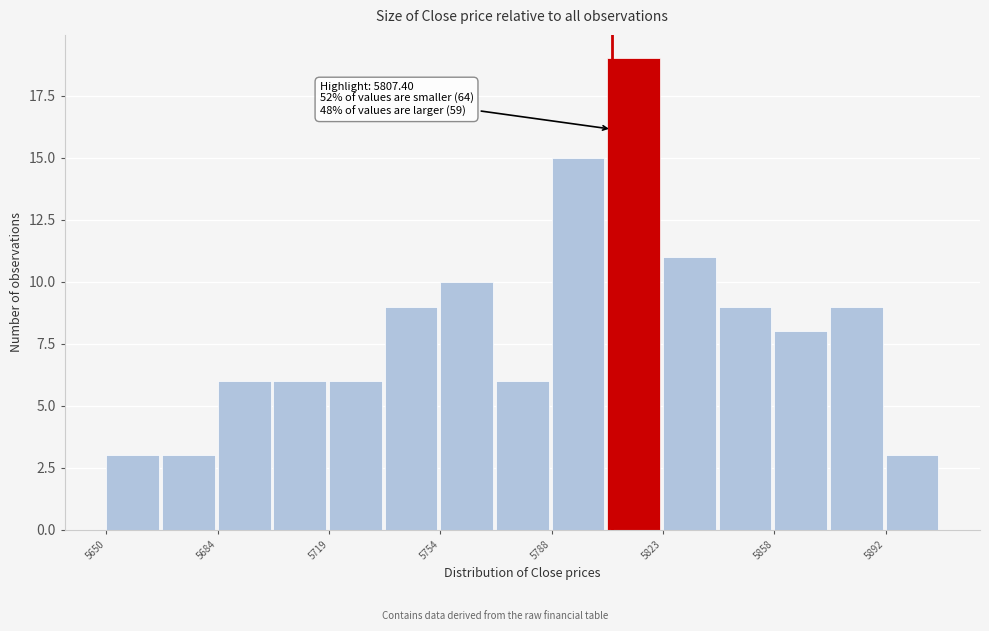

Around what value on the x-axis is the tallest bar? Give the approximate position of its centre, as read against the axis.

5815